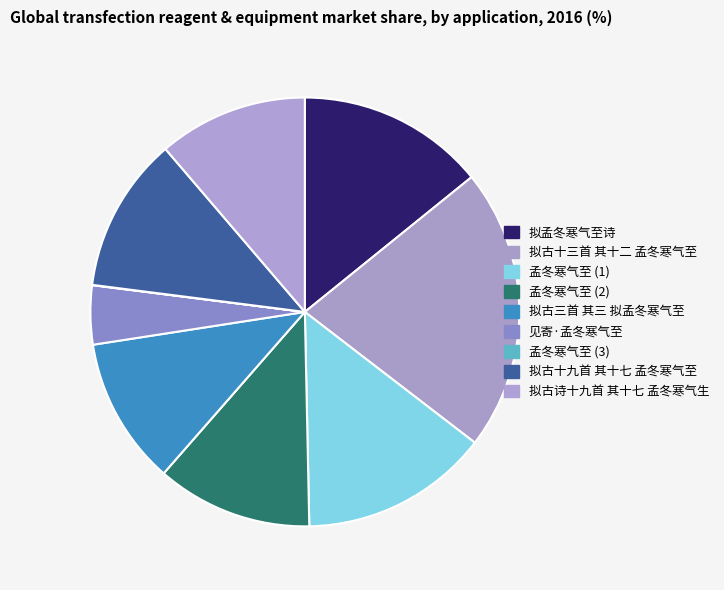

Is there a majority slice in this chart?

No